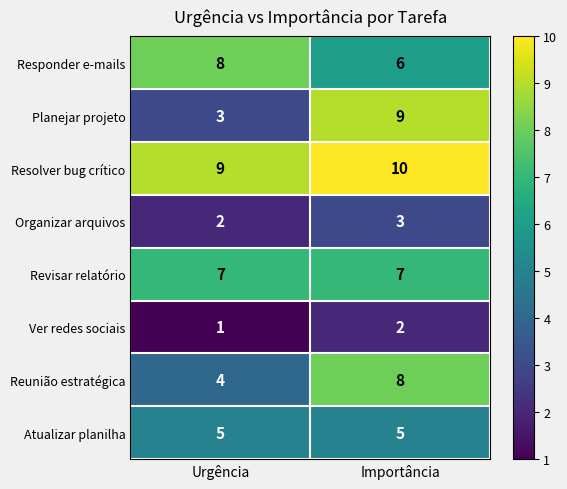

Which label corresponds to the smallest value in the chart?

Urgência